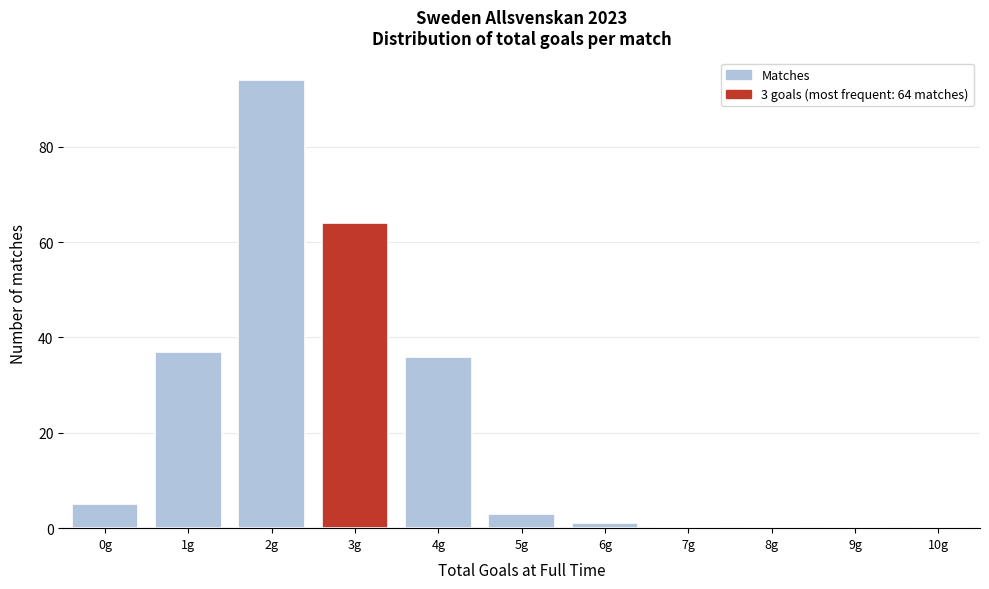

Reading right to left, what are all the values shown in this chart?

10g=0	9g=0	8g=0	7g=0	6g=1	5g=3	4g=36	3g=64	2g=94	1g=37	0g=5